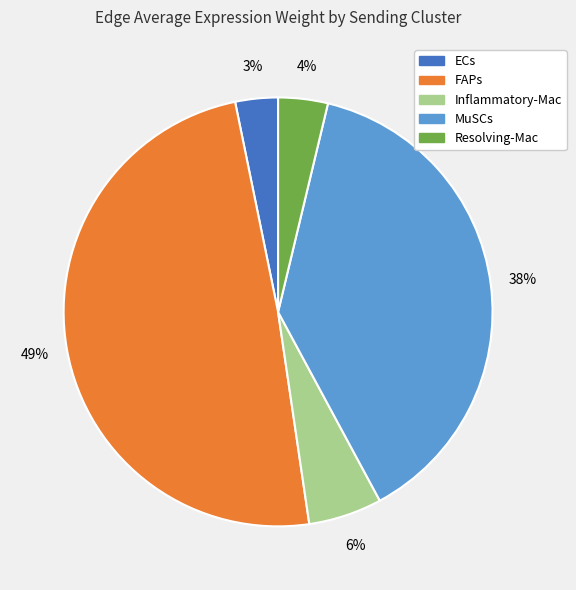

Is Resolving-Mac the majority of the pie?

No